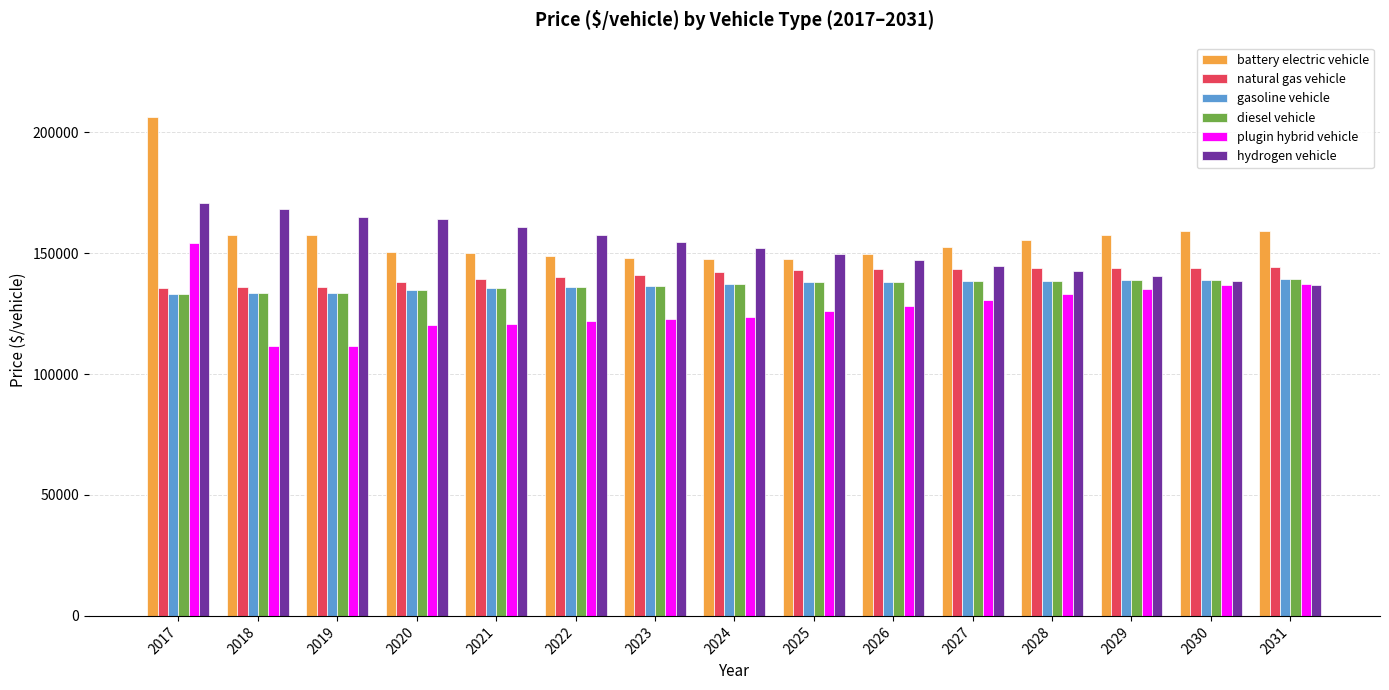

What is the spread (max minus min) of values at 2027?

21746.9